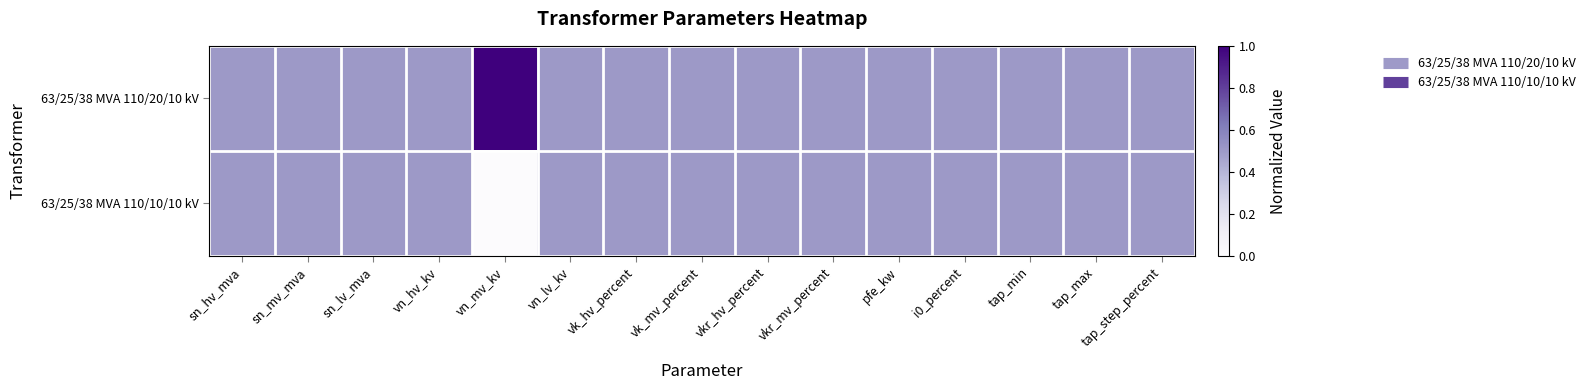

Reading left to right, transcribe all the data shown in this chart.

63/25/38 MVA 110/20/10 kV: sn_hv_mva=0.5	sn_mv_mva=0.5	sn_lv_mva=0.5	vn_hv_kv=0.5	vn_mv_kv=1.0	vn_lv_kv=0.5	vk_hv_percent=0.5	vk_mv_percent=0.5	vkr_hv_percent=0.5	vkr_mv_percent=0.5	pfe_kw=0.5	i0_percent=0.5	tap_min=0.5	tap_max=0.5	tap_step_percent=0.5
63/25/38 MVA 110/10/10 kV: sn_hv_mva=0.5	sn_mv_mva=0.5	sn_lv_mva=0.5	vn_hv_kv=0.5	vn_mv_kv=0.0	vn_lv_kv=0.5	vk_hv_percent=0.5	vk_mv_percent=0.5	vkr_hv_percent=0.5	vkr_mv_percent=0.5	pfe_kw=0.5	i0_percent=0.5	tap_min=0.5	tap_max=0.5	tap_step_percent=0.5